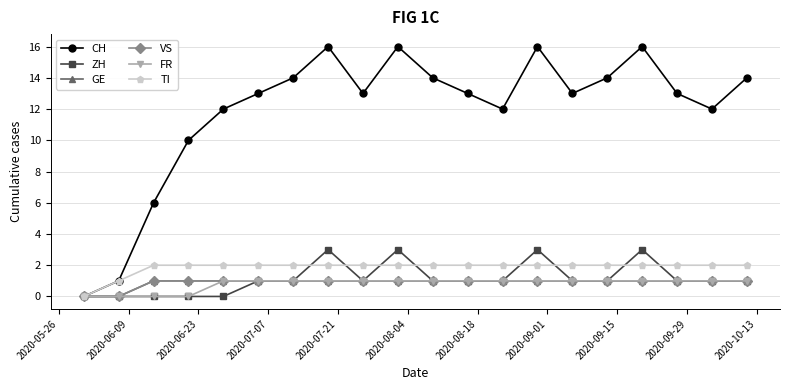

What is the label of the 2nd point from the left?

2020-06-09